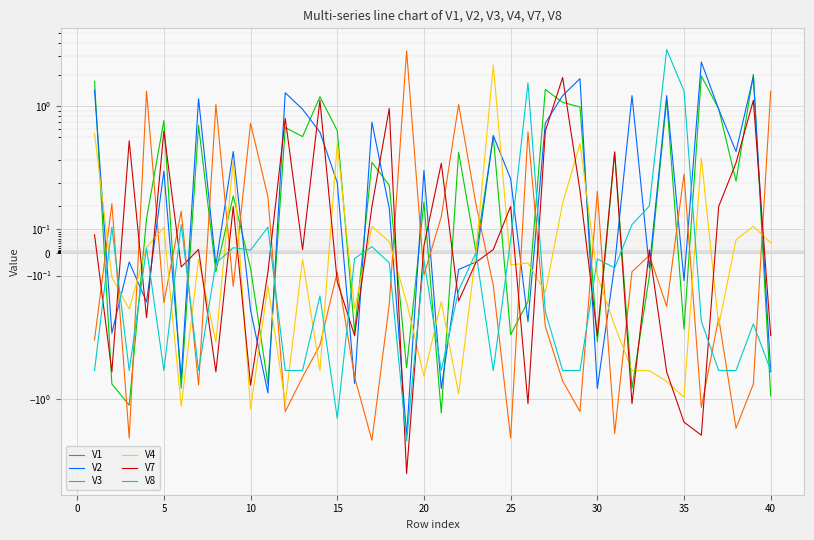

What is the lowest value of the V4 series?

-1.2